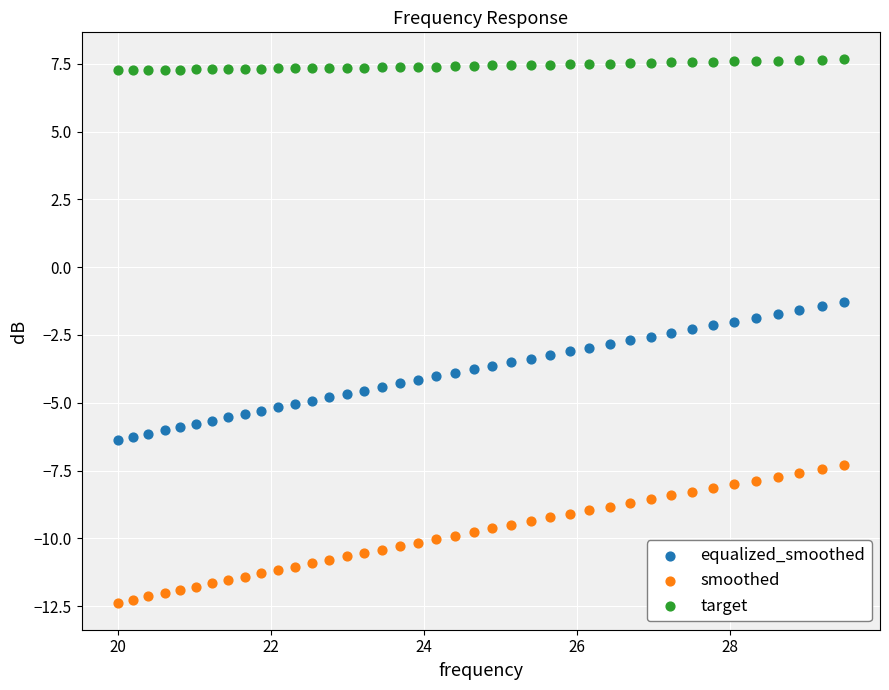

What are all the series names shown in the legend?

equalized_smoothed, smoothed, target